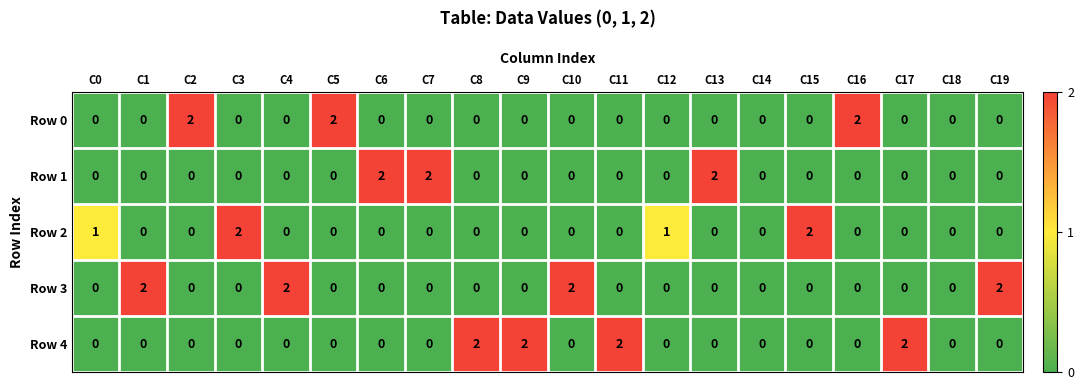

How many series are shown in this chart?

5